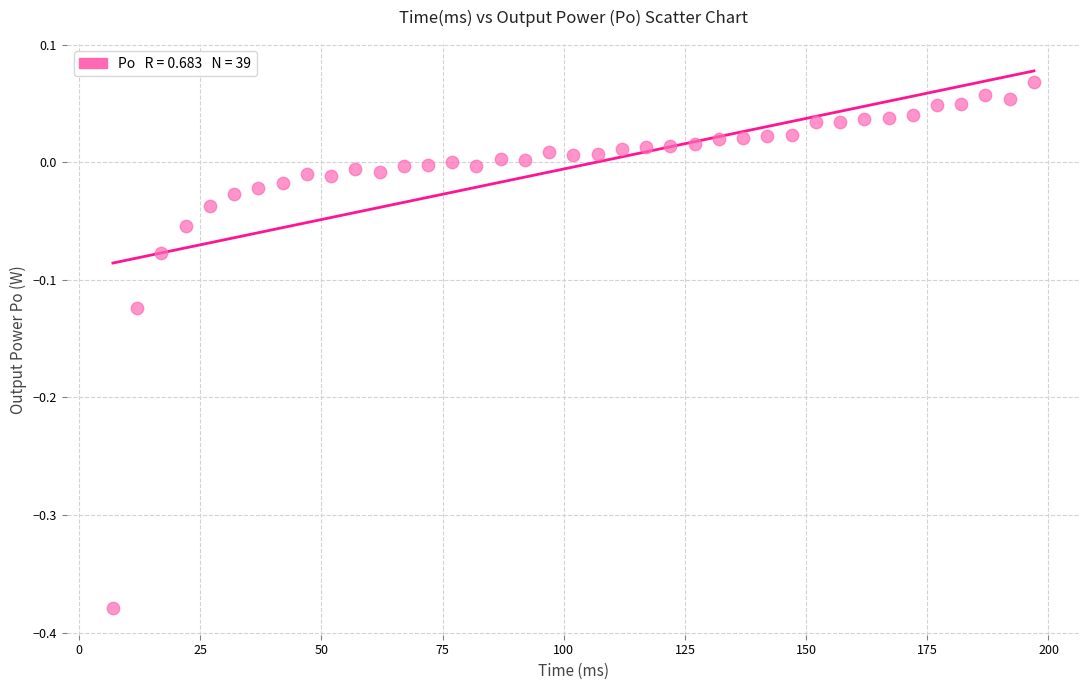

What is the range of X values (max minus min)?

190.0